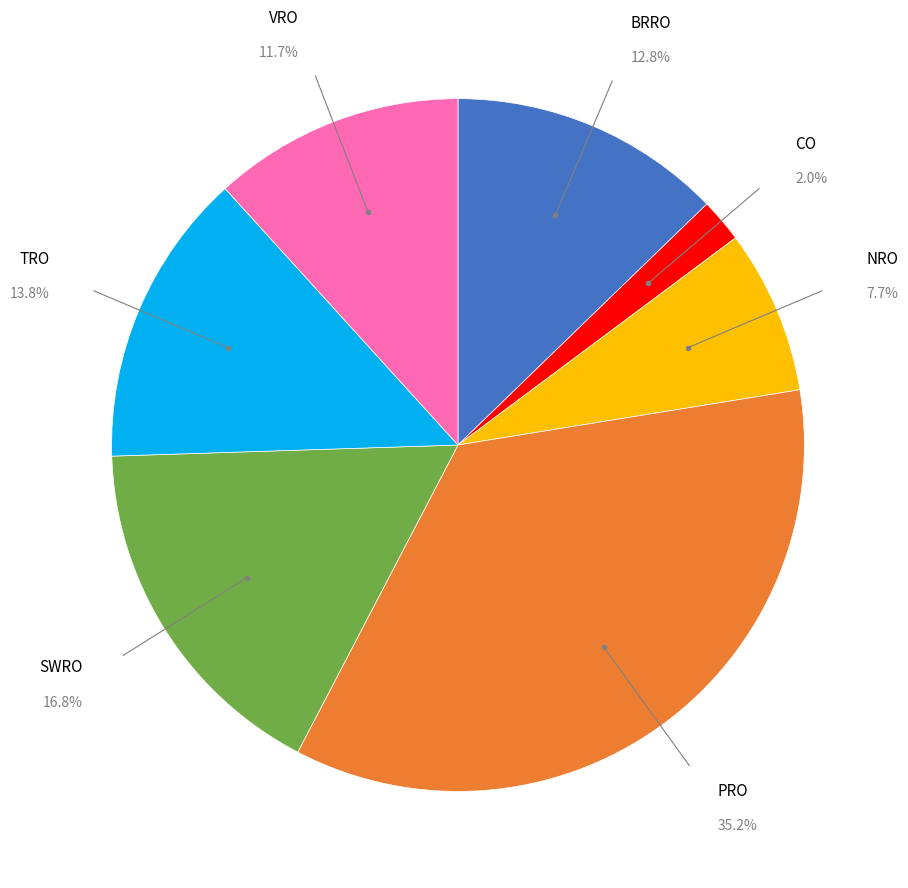

Is there any slice that represents more than half of the pie?

No